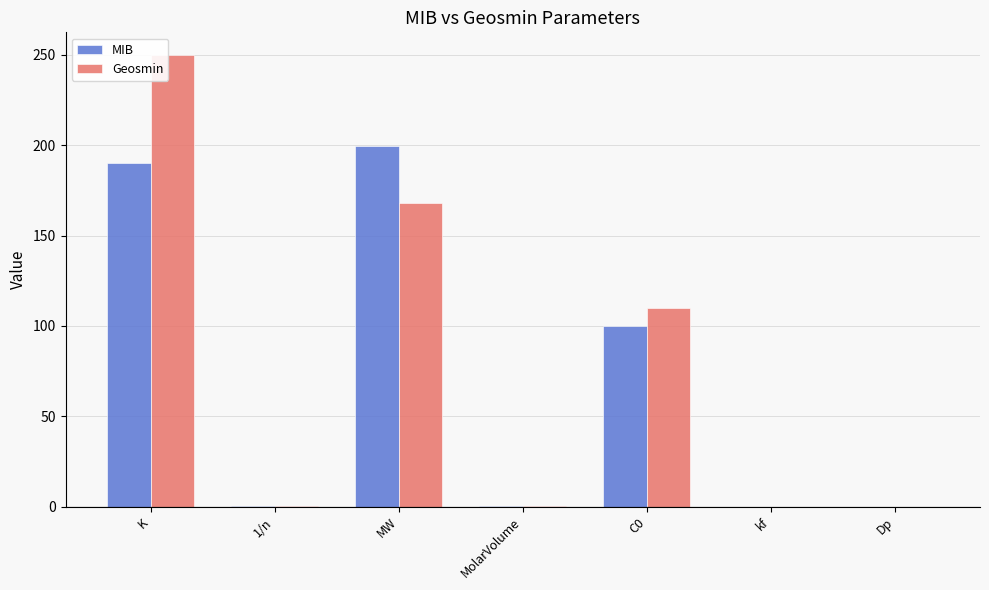

The Geosmin series shows 382.3 at K. True or false?

False